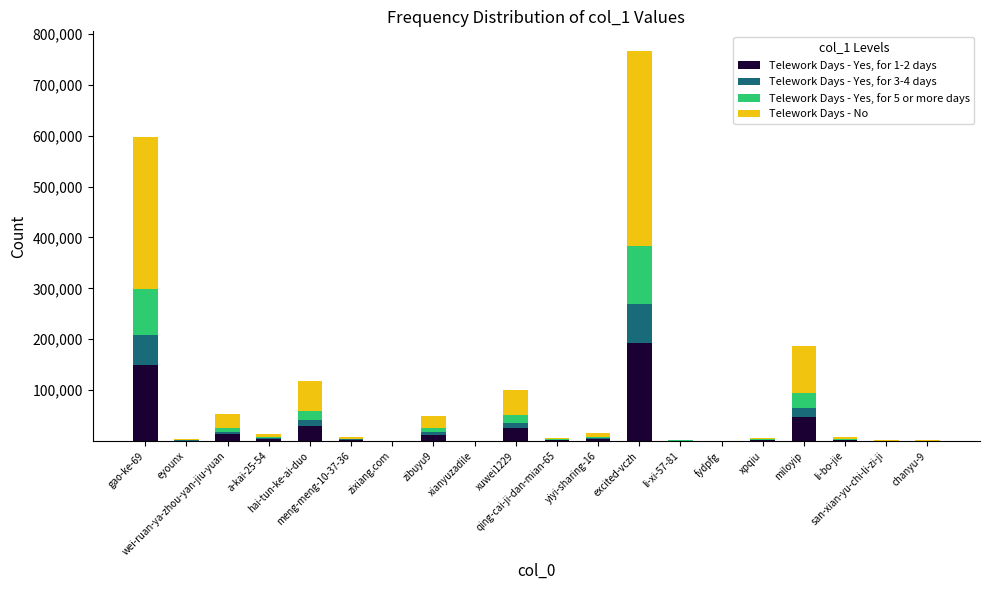

What is the highest value of the Telework Days - Yes, for 1-2 days series?

191665.5